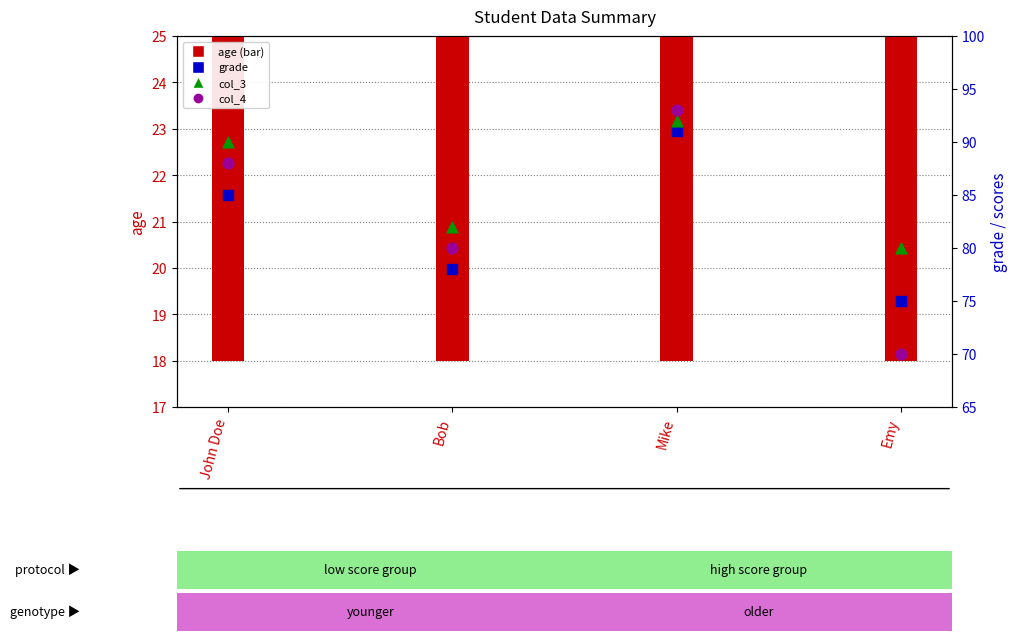

At how many categories does at least one series exceed 76?

4